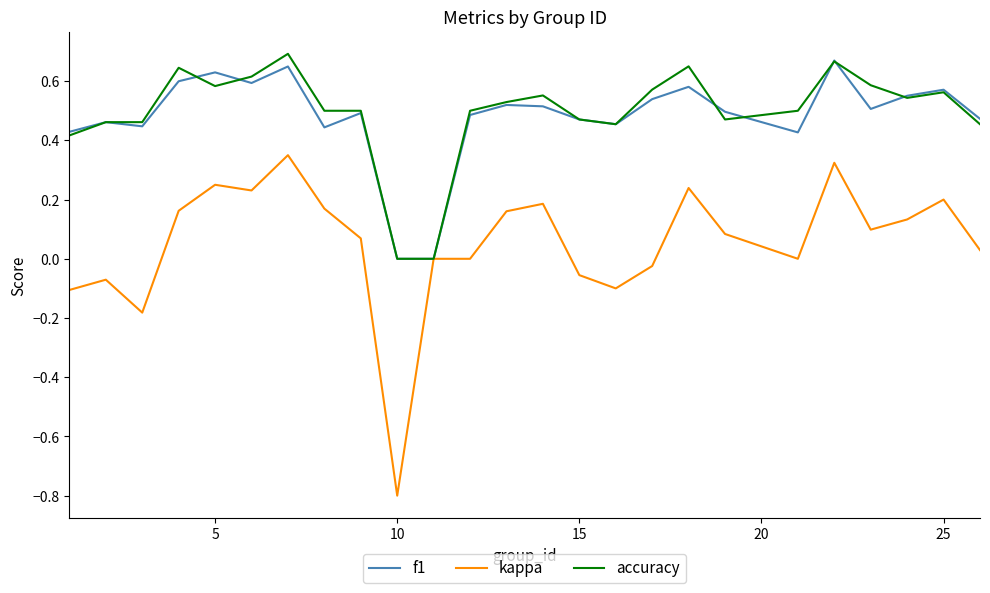

Count the accuracy values in the range 0 to 1.

25